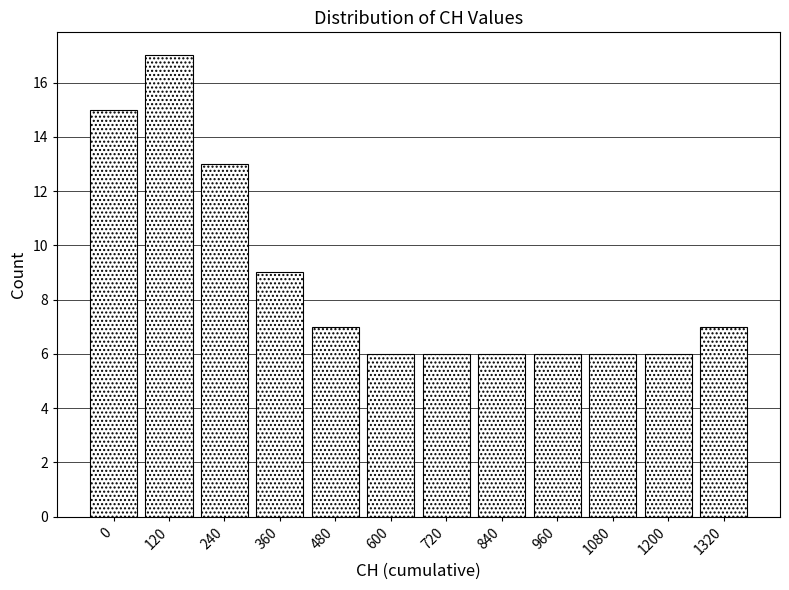

Reading right to left, list all the values displayed in this chart.

1320=7	1200=6	1080=6	960=6	840=6	720=6	600=6	480=7	360=9	240=13	120=17	0=15